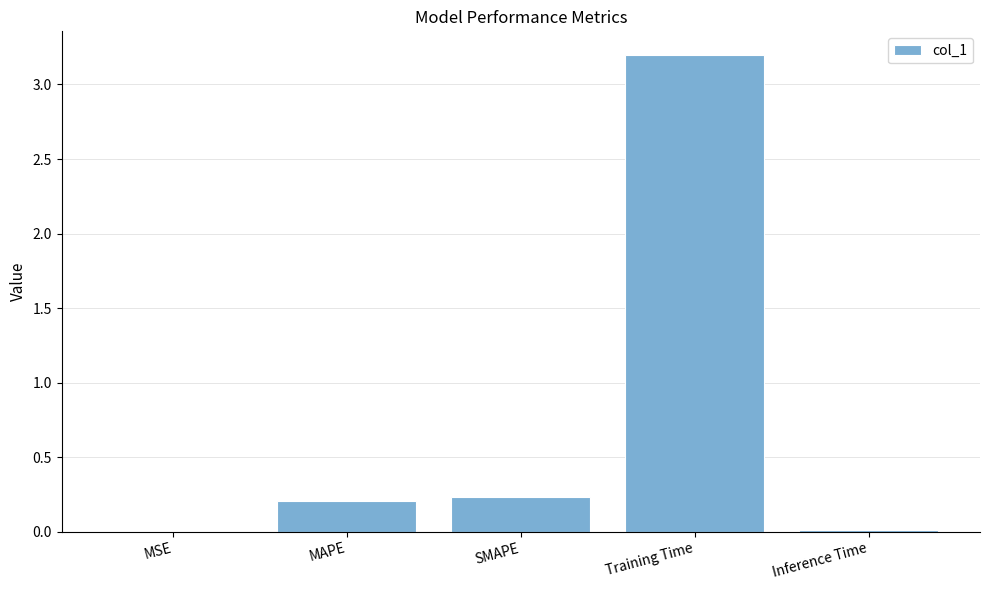

Which label corresponds to the largest value in the chart?

Training Time